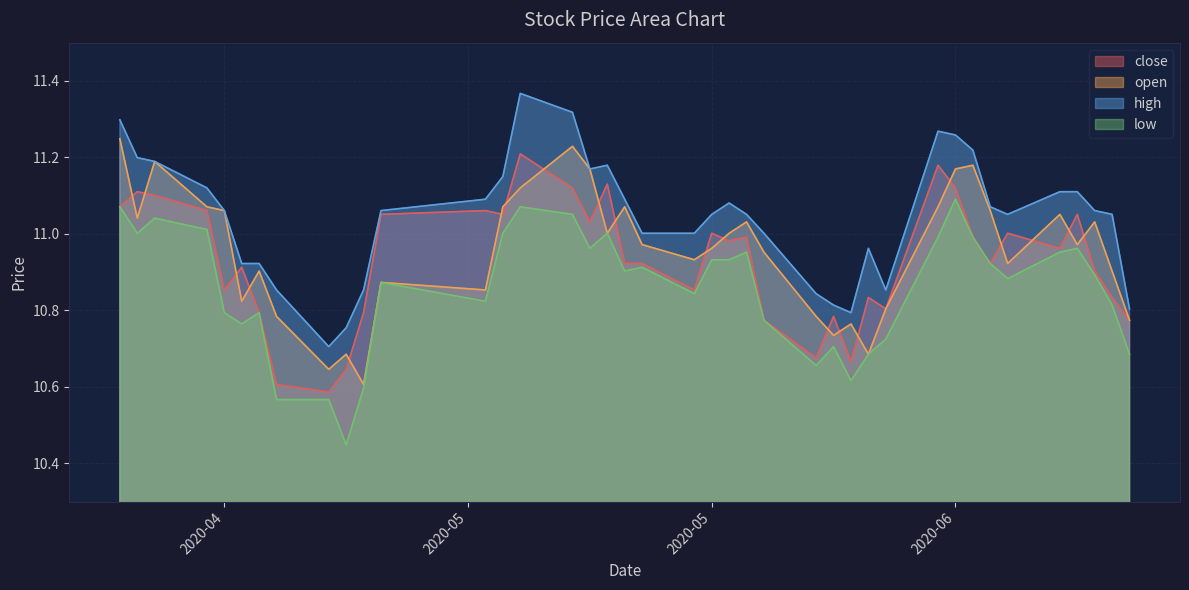

Which series has the largest range (max minus min)?

high